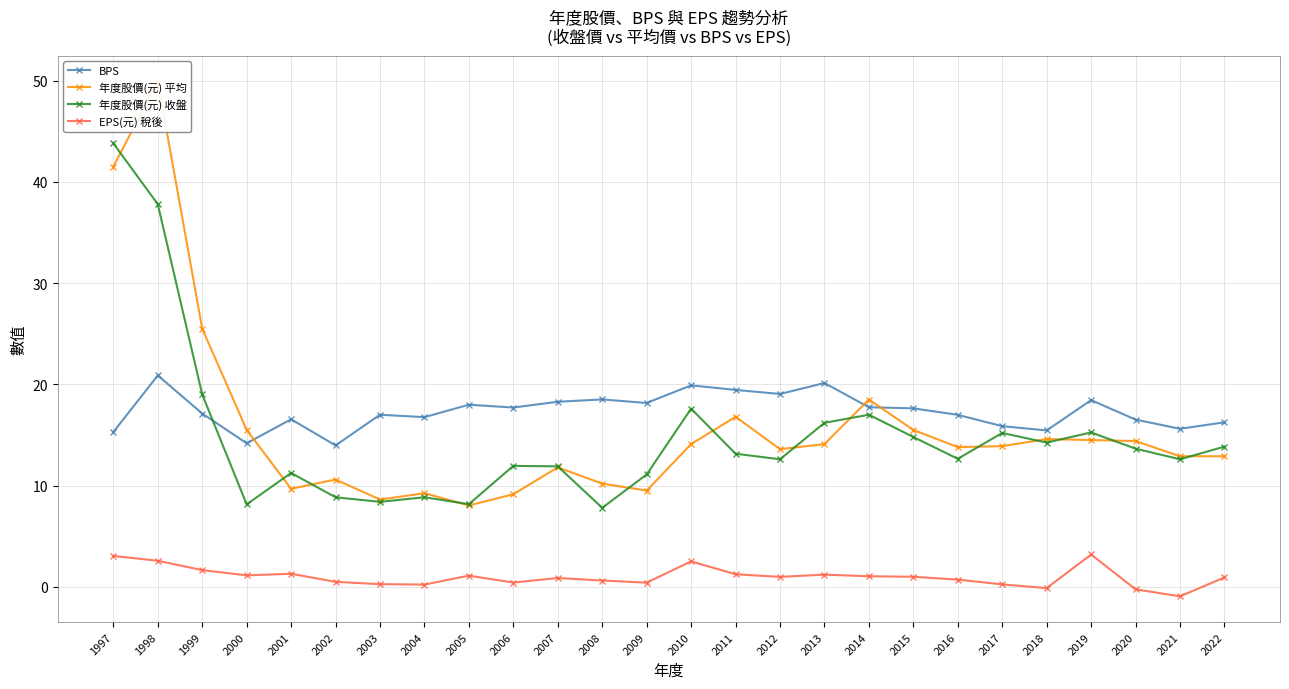

What is the smallest value displayed?

-0.9